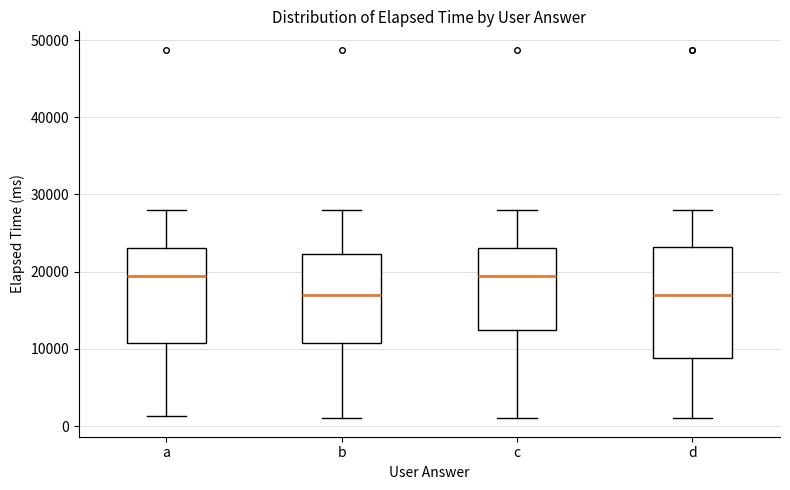

Where is the lower edge of the box for a on the y-axis? The values are not printed on the chart, so give them approximately, as read against the axis.

11000